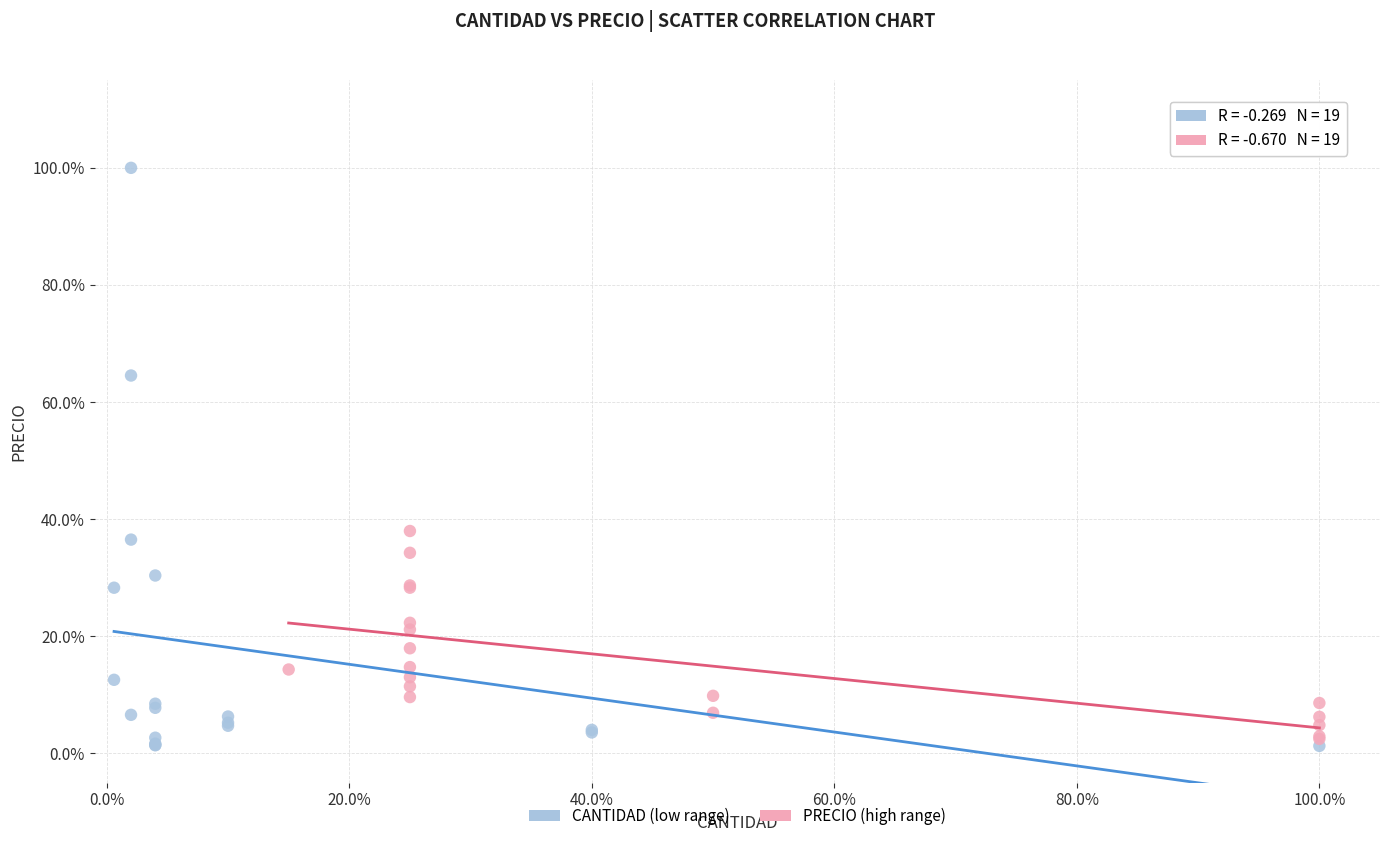

Which series reaches the maximum Y coordinate?

CANTIDAD (low range)